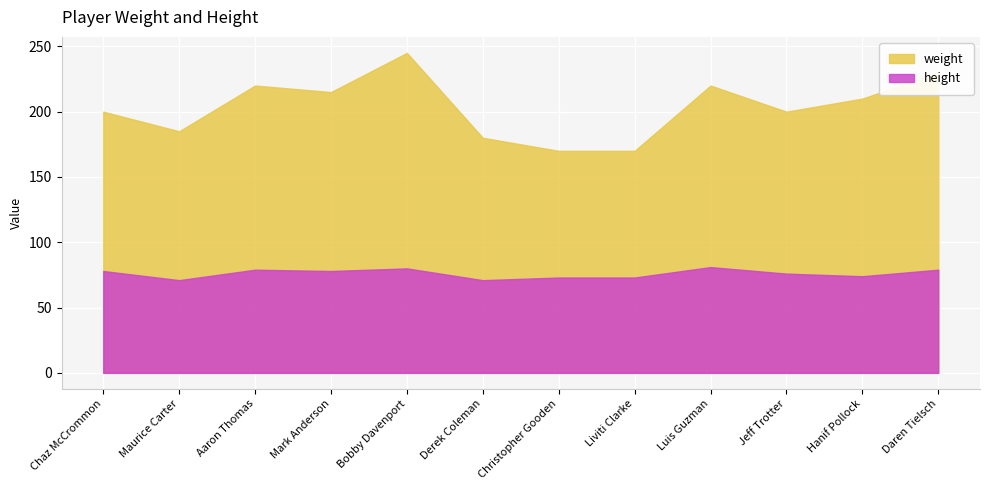

Is it true that weight equals 170 at Liviti Clarke?

True